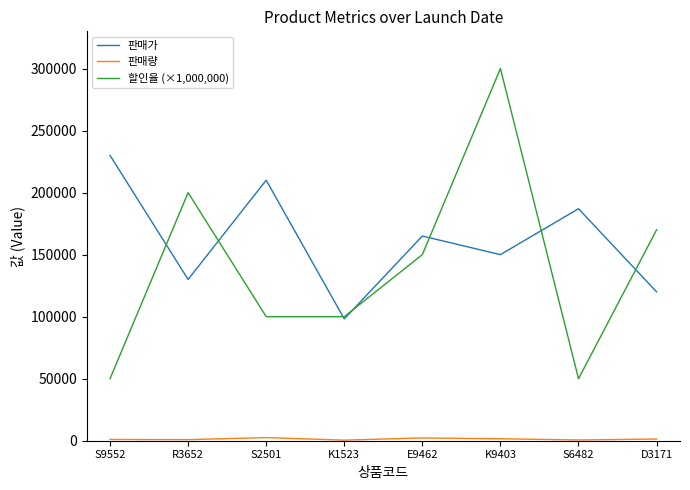

Which series has the largest total across all categories?

판매가